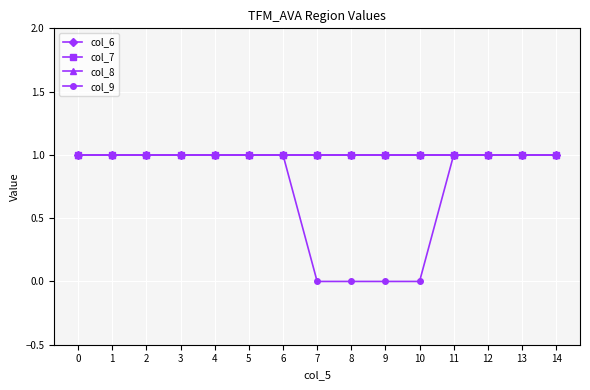

True or false: col_7 and col_6 cross at least once.

False